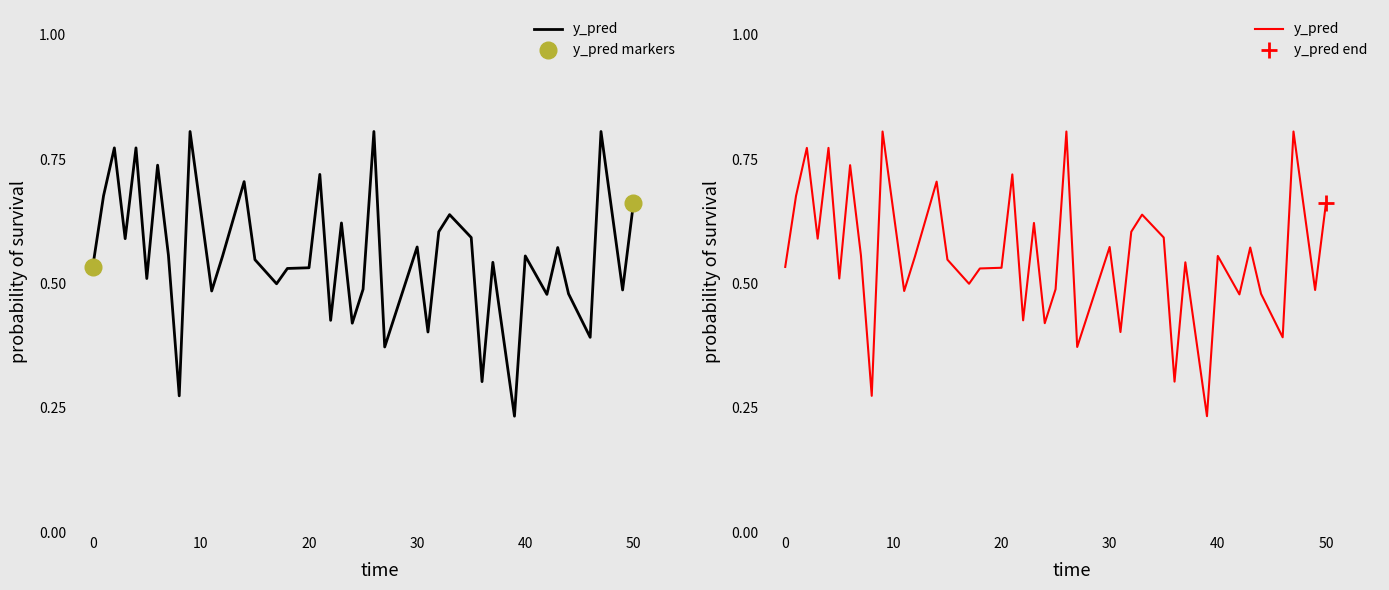

What is the sum of all values?

22.3